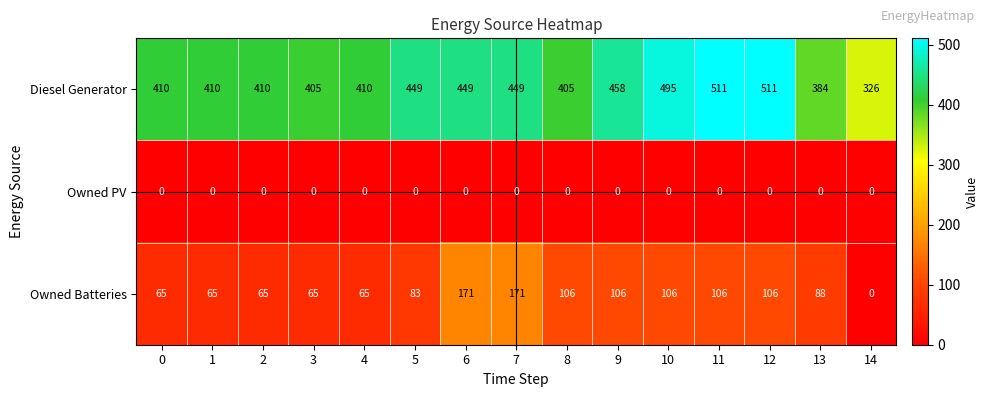

Is it true that Owned PV equals 0 at 3?

True